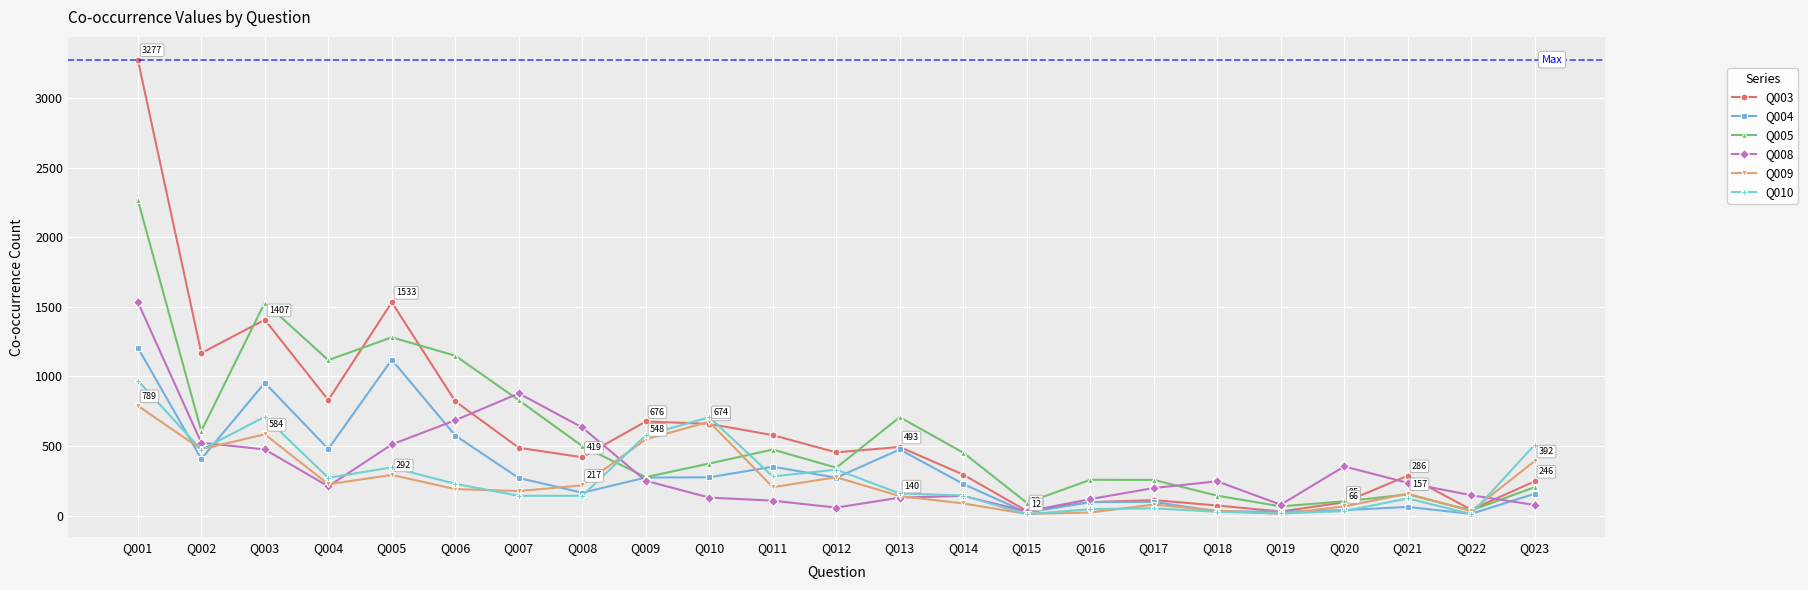

What is the maximum value for Q003?

3277